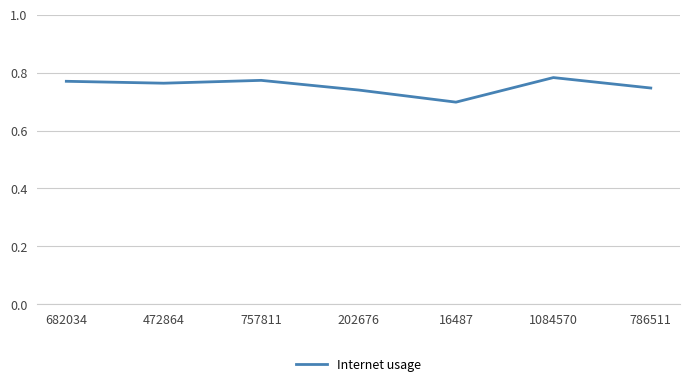

The value at 682034 is 1.2. True or false?

False